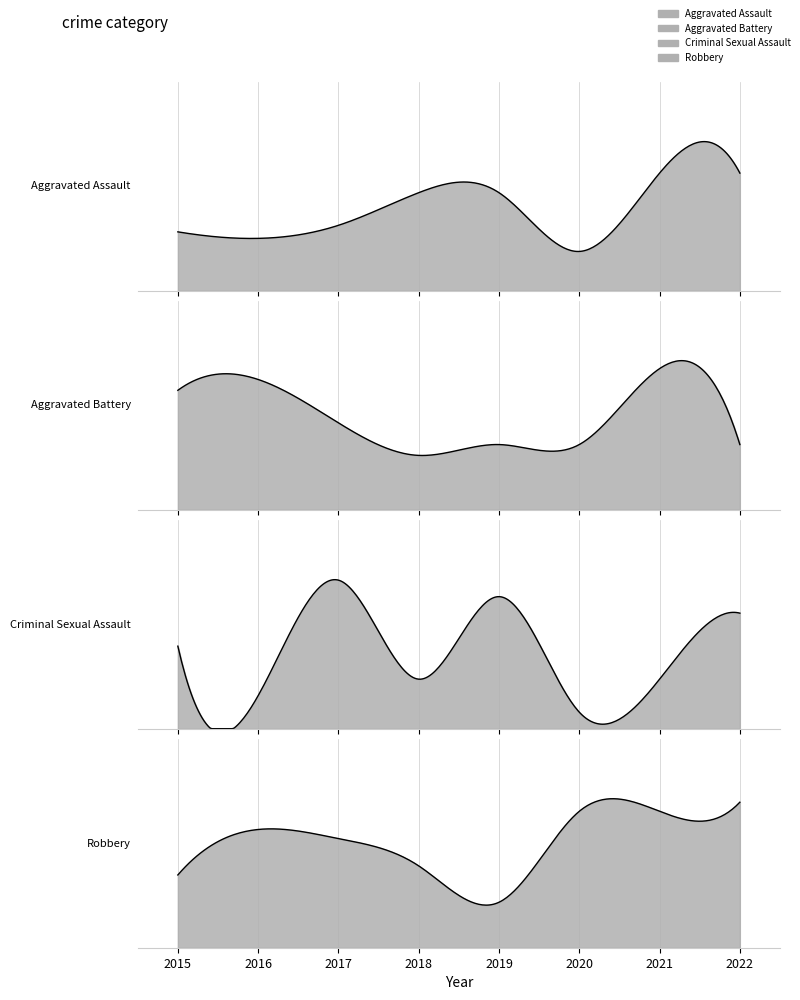

What is the highest value of the Aggravated Battery series?

13